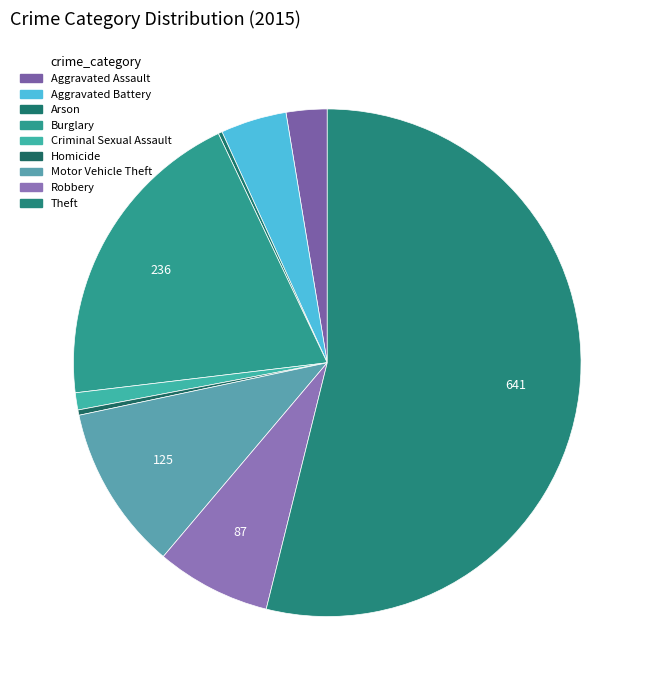

Which has a higher value, Aggravated Assault or Theft?

Theft